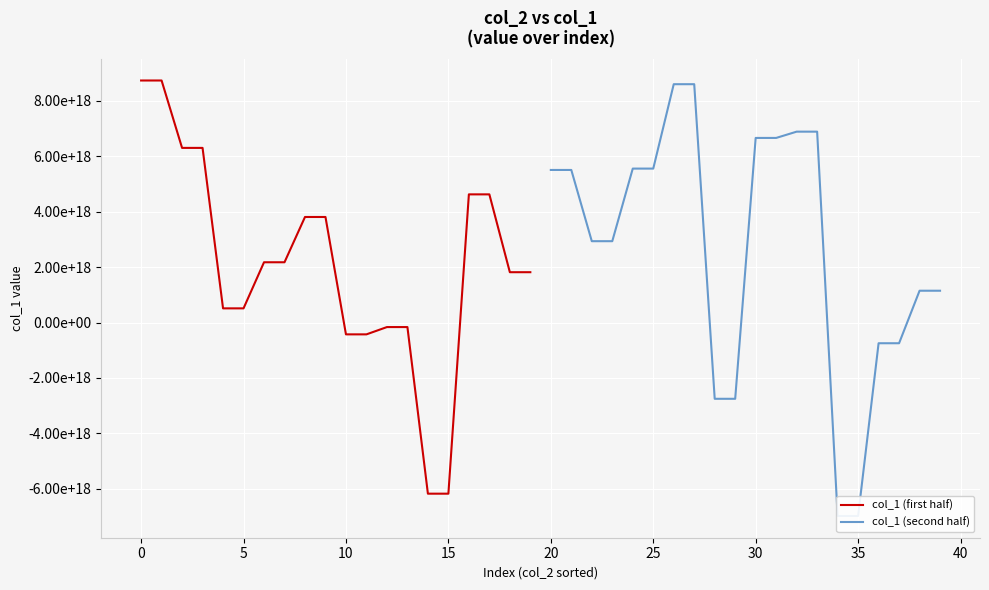

What is the difference between the maximum and minimum values in the col_1 (second half) series?

15568349866375032832